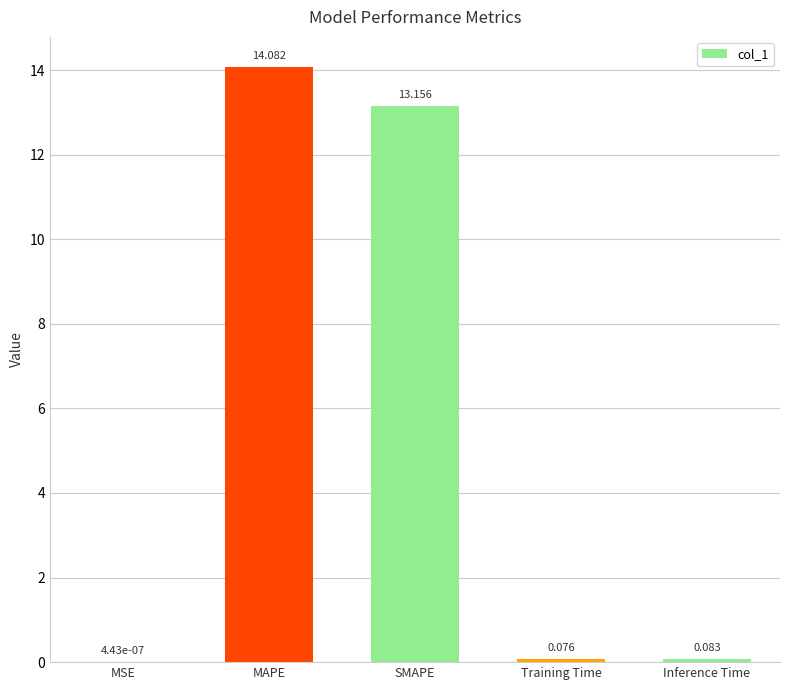

Which category has the highest value across all series?

MAPE